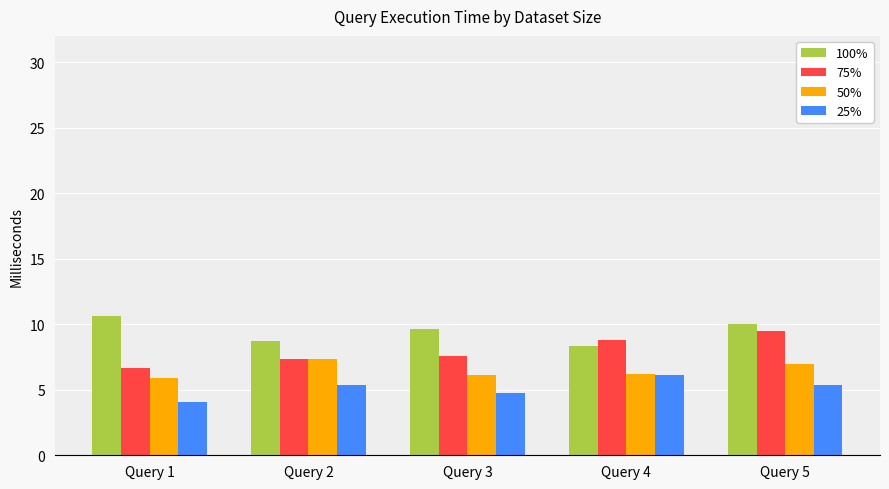

At which category does the chart reach its minimum across all series?

Query 1